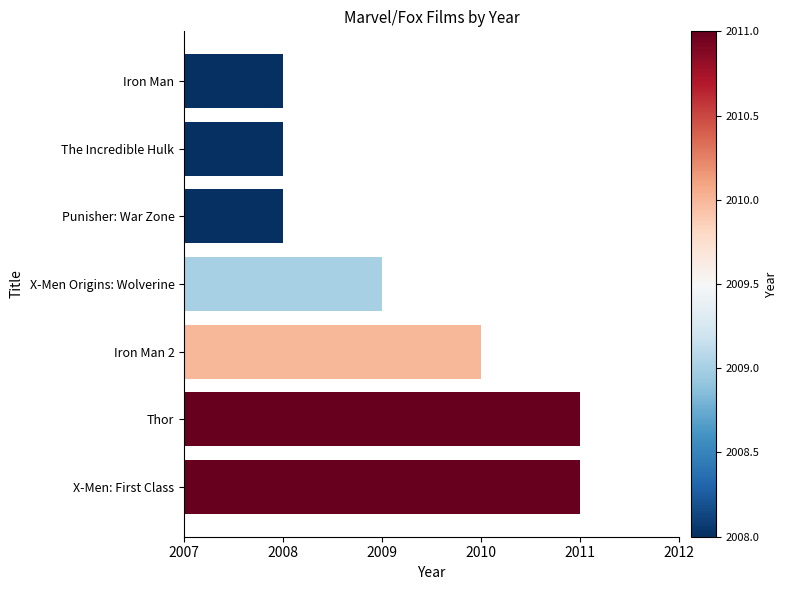

Reading bottom to top, what are all the values shown in this chart?

X-Men: First Class=2011	Thor=2011	Iron Man 2=2010	X-Men Origins: Wolverine=2009	Punisher: War Zone=2008	The Incredible Hulk=2008	Iron Man=2008